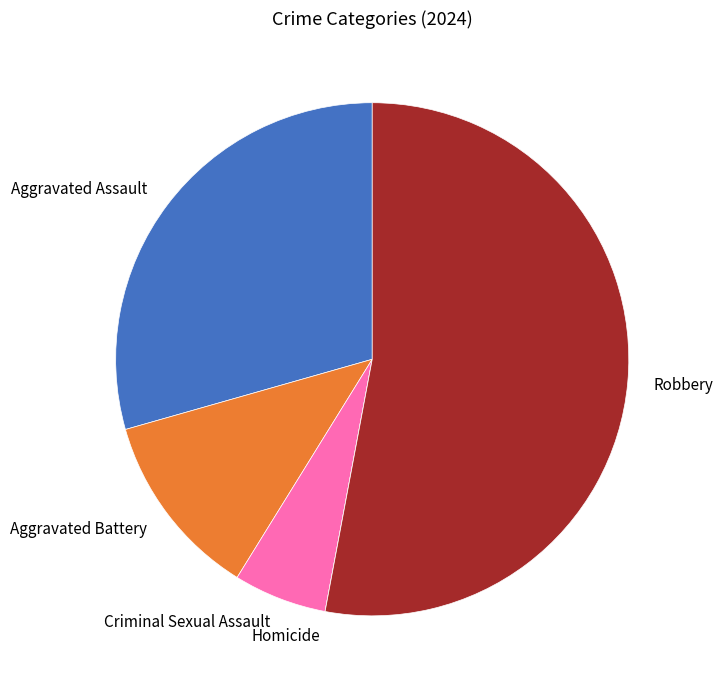

Is Robbery the majority of the pie?

Yes